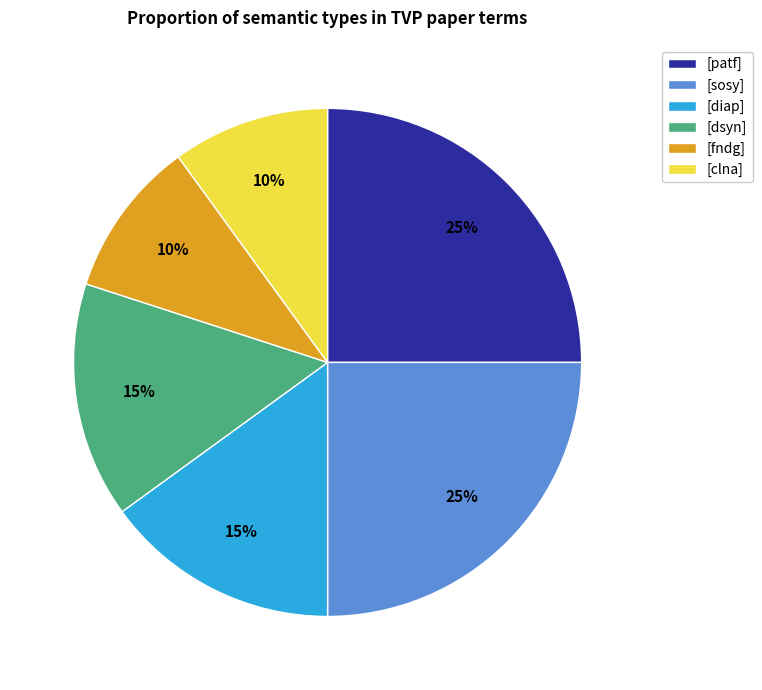

True or false: [diap] accounts for 15% of the total.

True